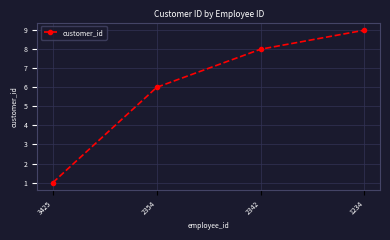

Rank the categories by value from highest to lowest.

1234, 2342, 2354, 3425